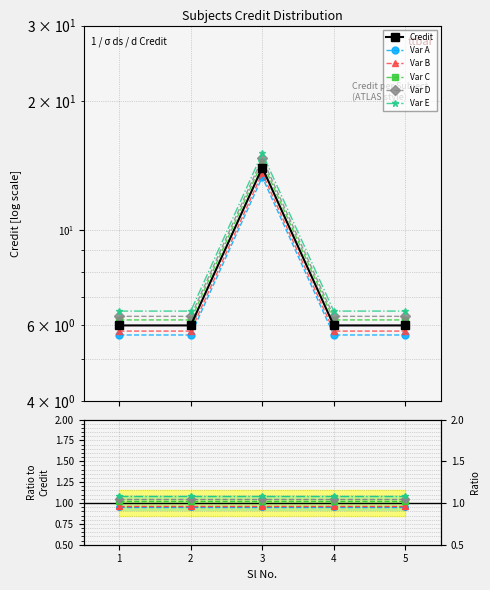

What is the minimum value shown in the chart?

0.9